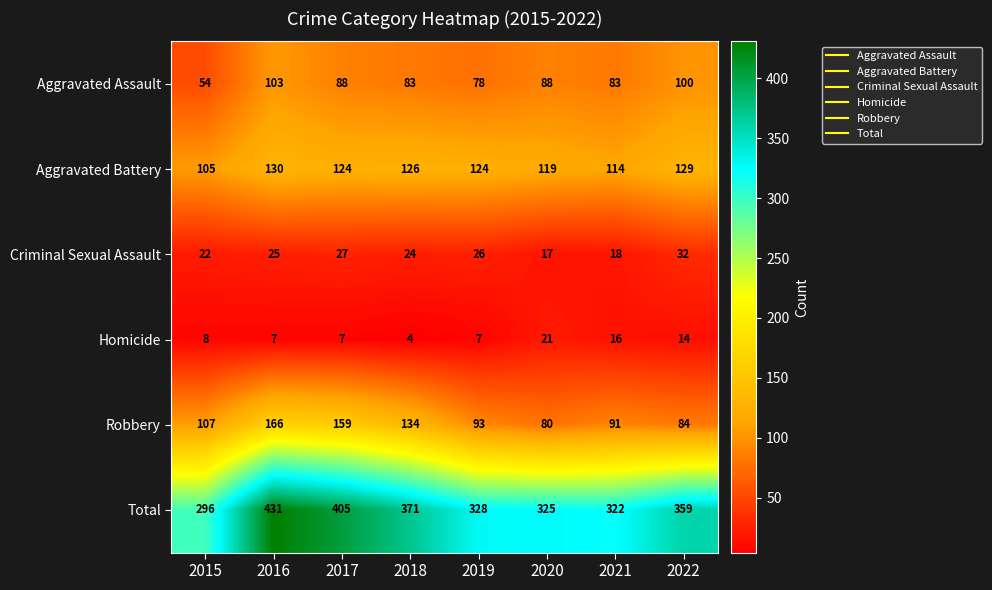

Which series has the largest total across all categories?

Total